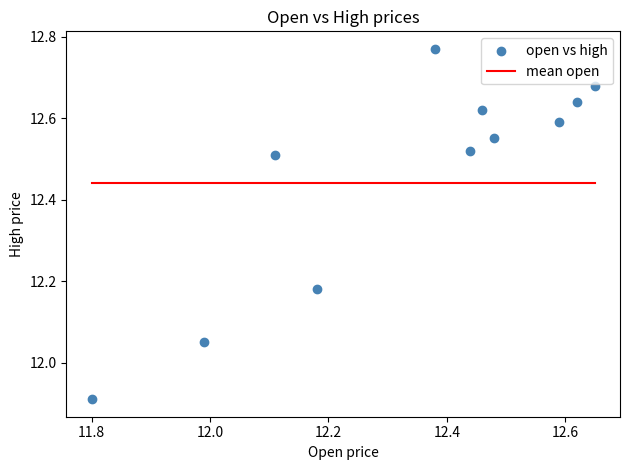

What is the range of Y values (max minus min)?

0.9